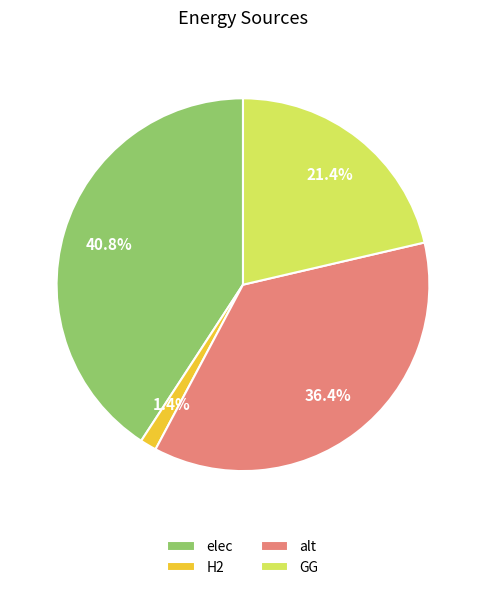

Between alt and elec, which is larger?

elec